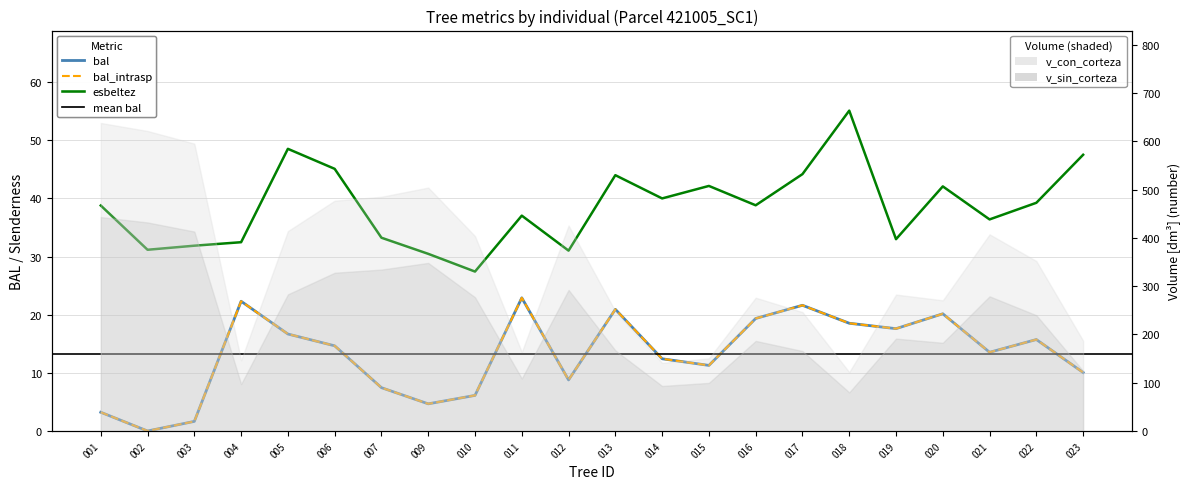

True or false: esbeltez has a value of 33.0 at 019.

True